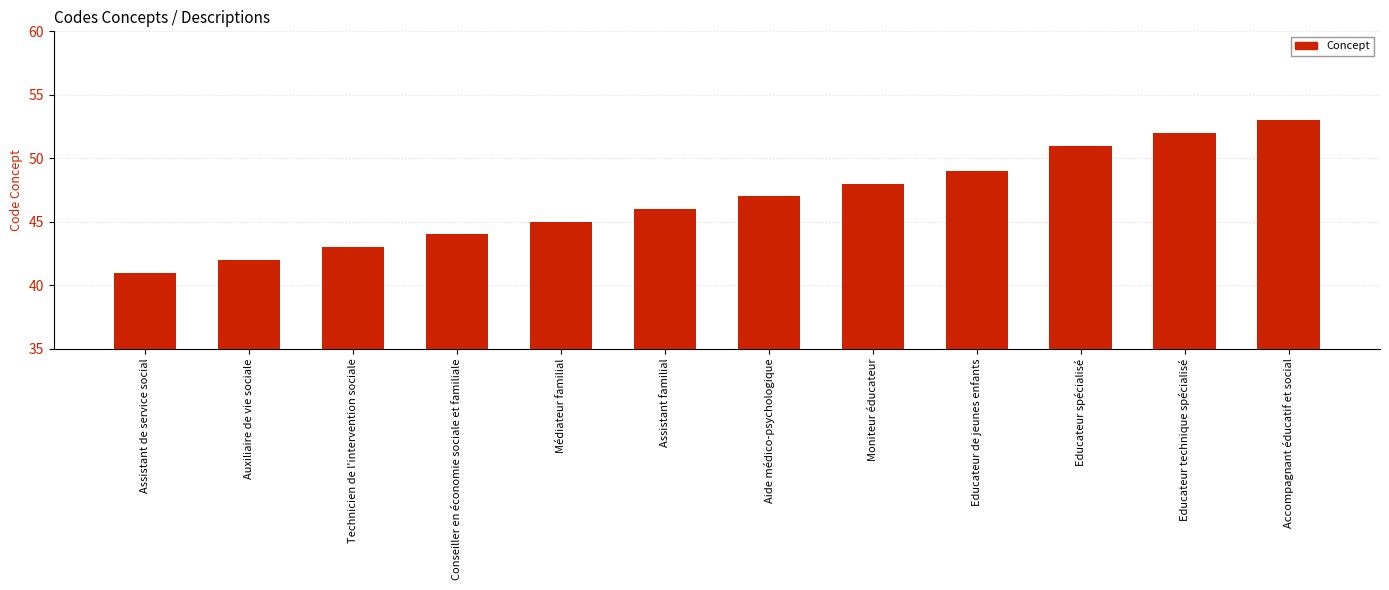

What is the greatest value displayed?

53